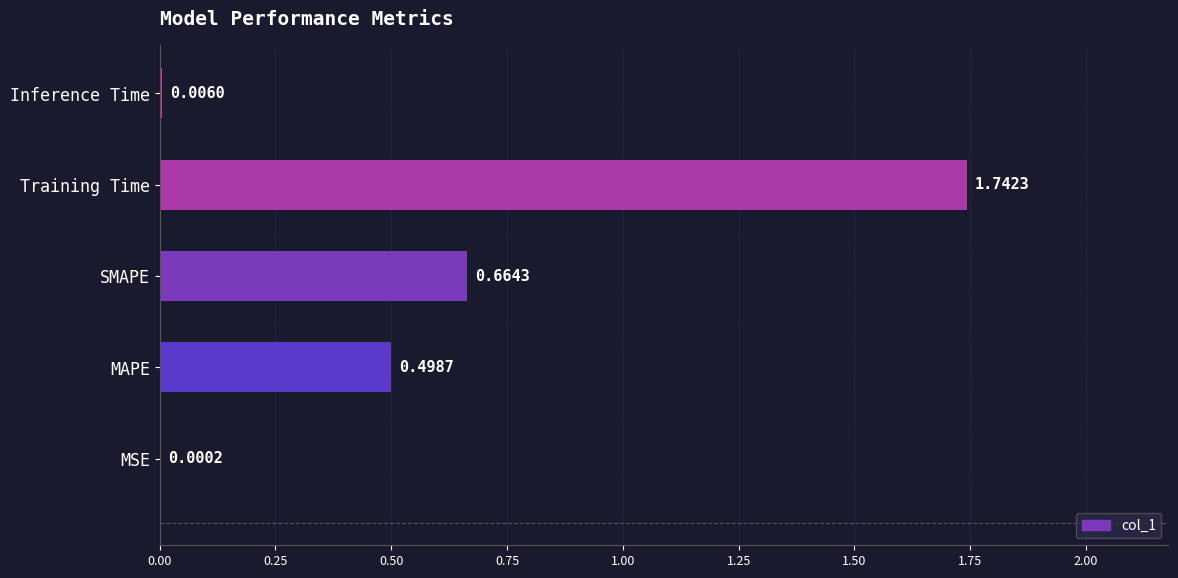

What is the sum of all values?

2.9